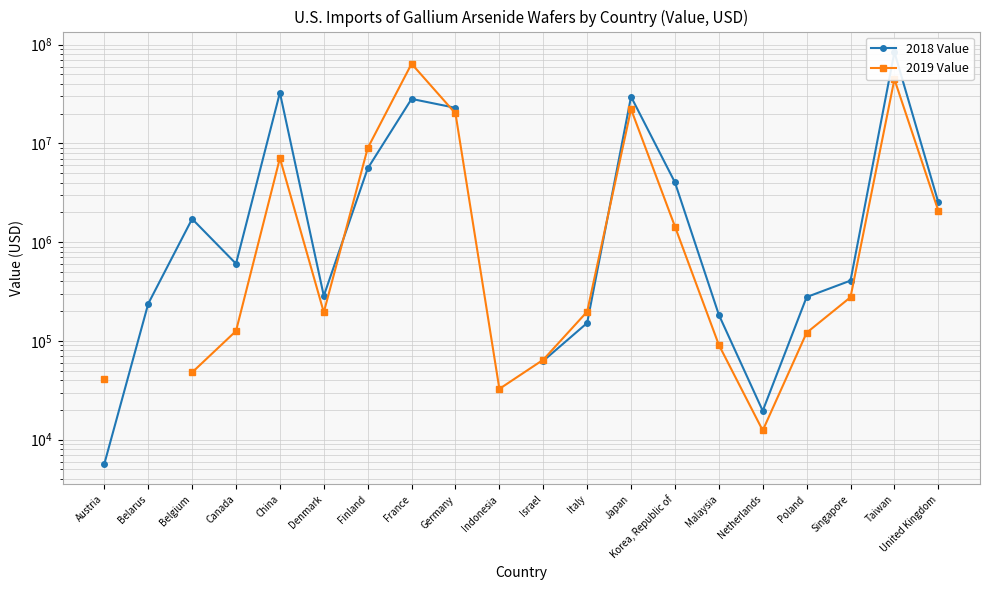

At which label does 2019 Value first exceed 198000?

China